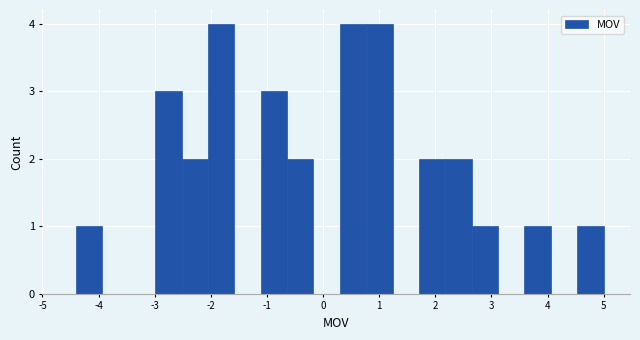

How tall is the bar that spans -1.11 to -0.64 on the x-axis? Neither the bar edges nor the heights are printed on the chart, so give them approximately, as read against the axes.

3